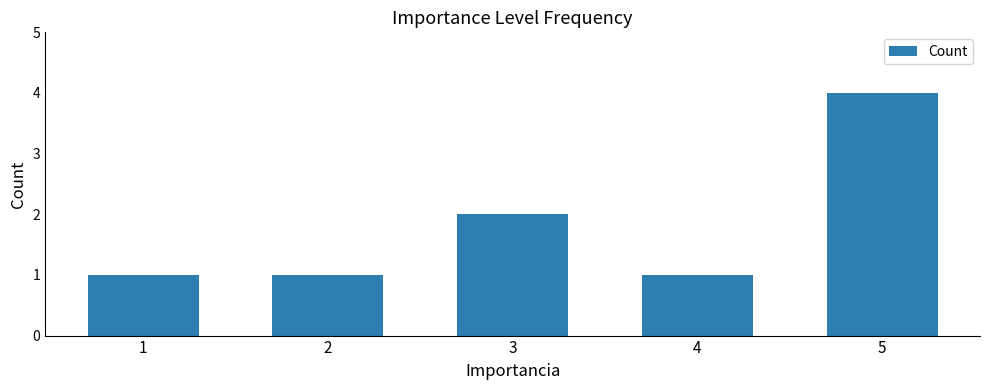

True or false: the data shows 2 at 1.

False